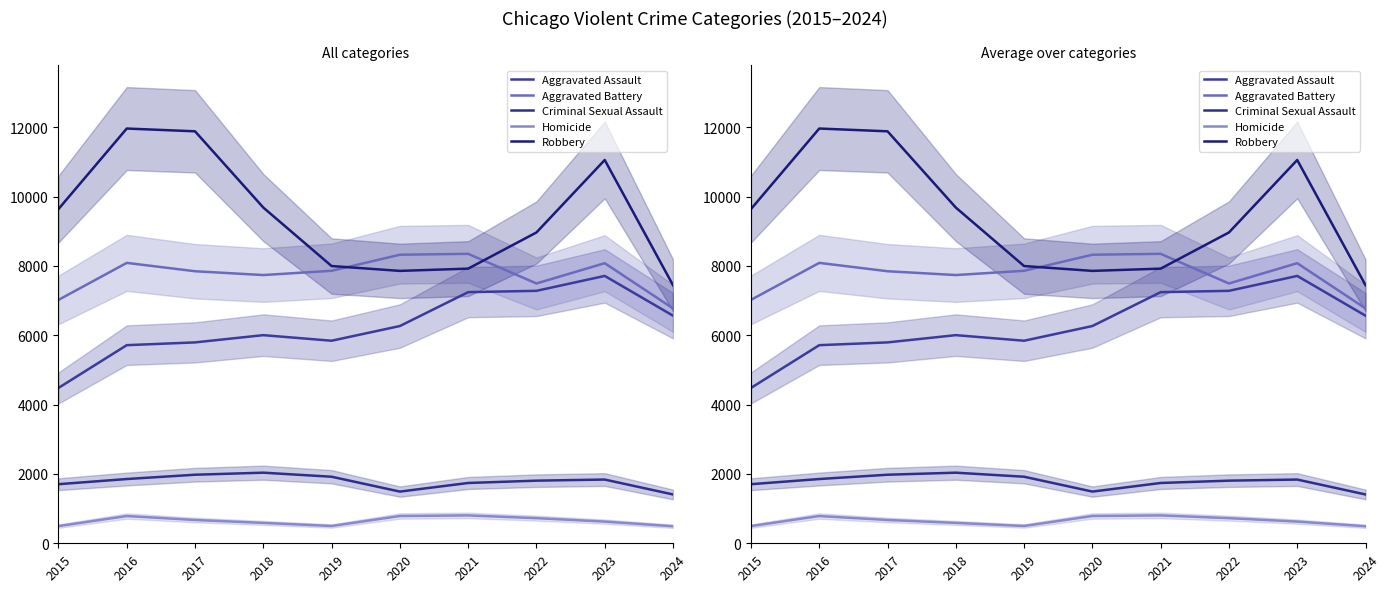

Where is the first local maximum for Criminal Sexual Assault?

2018